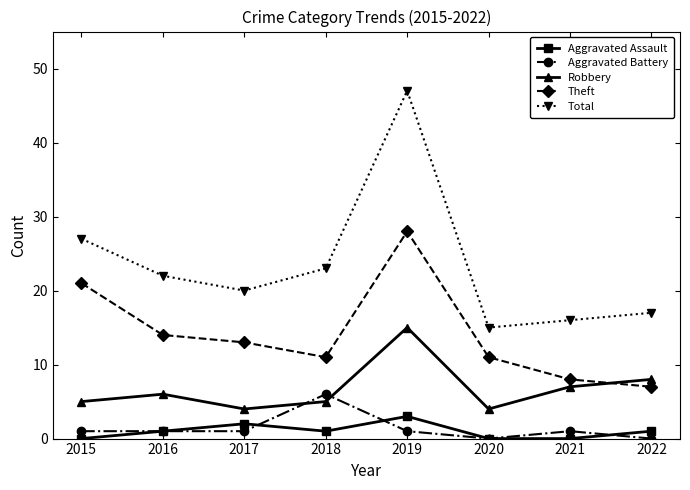

Reading left to right, transcribe all the data shown in this chart.

Aggravated Assault: 2015=0	2016=1	2017=2	2018=1	2019=3	2020=0	2021=0	2022=1
Aggravated Battery: 2015=1	2016=1	2017=1	2018=6	2019=1	2020=0	2021=1	2022=0
Robbery: 2015=5	2016=6	2017=4	2018=5	2019=15	2020=4	2021=7	2022=8
Theft: 2015=21	2016=14	2017=13	2018=11	2019=28	2020=11	2021=8	2022=7
Total: 2015=27	2016=22	2017=20	2018=23	2019=47	2020=15	2021=16	2022=17